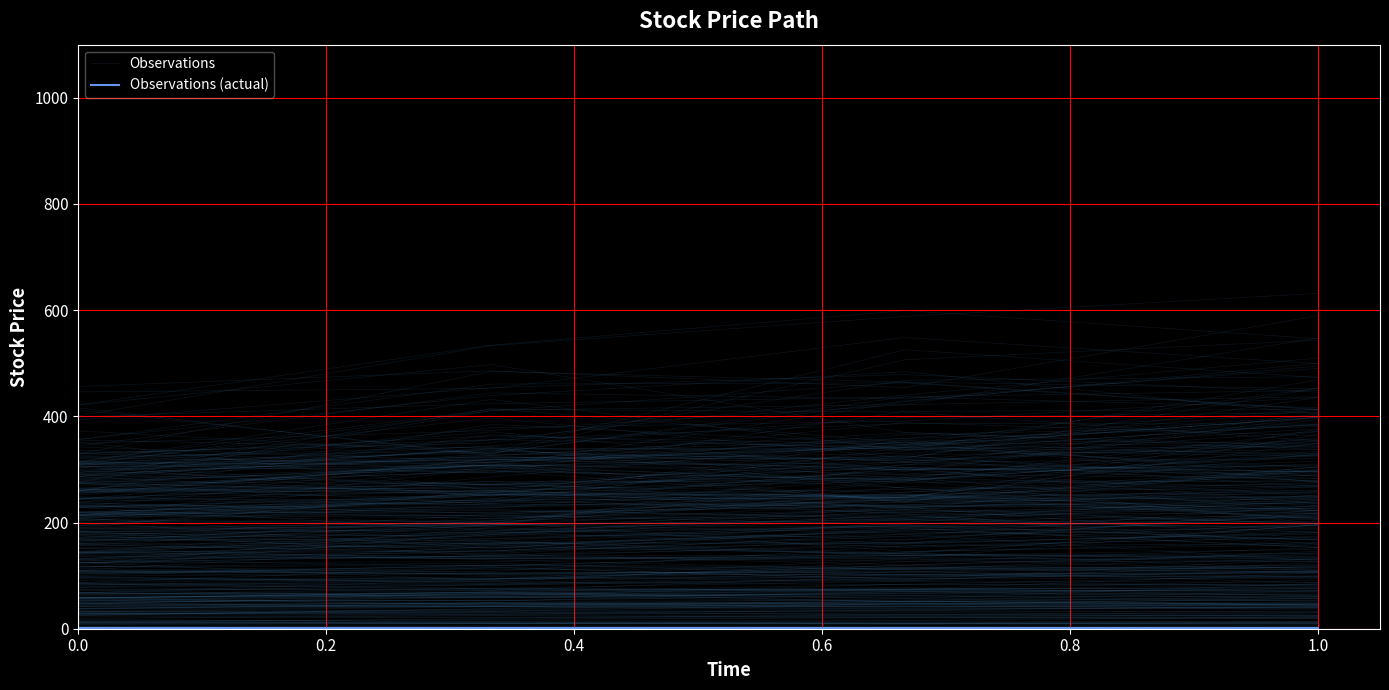

True or false: Observations (actual) has a value of 1.0 at 0.4.

True